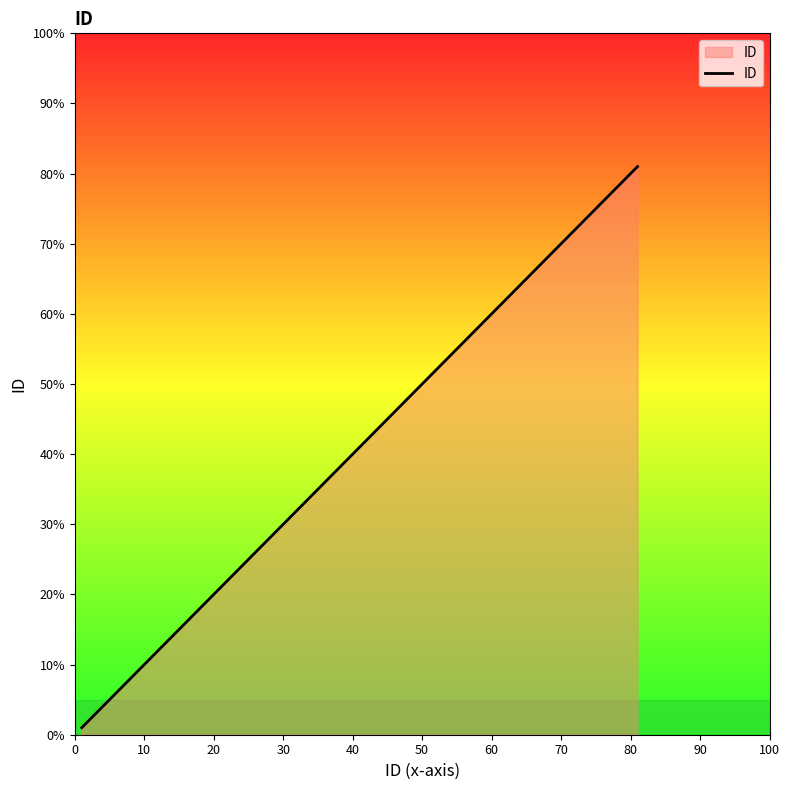

What is the difference between the maximum and minimum values?

80